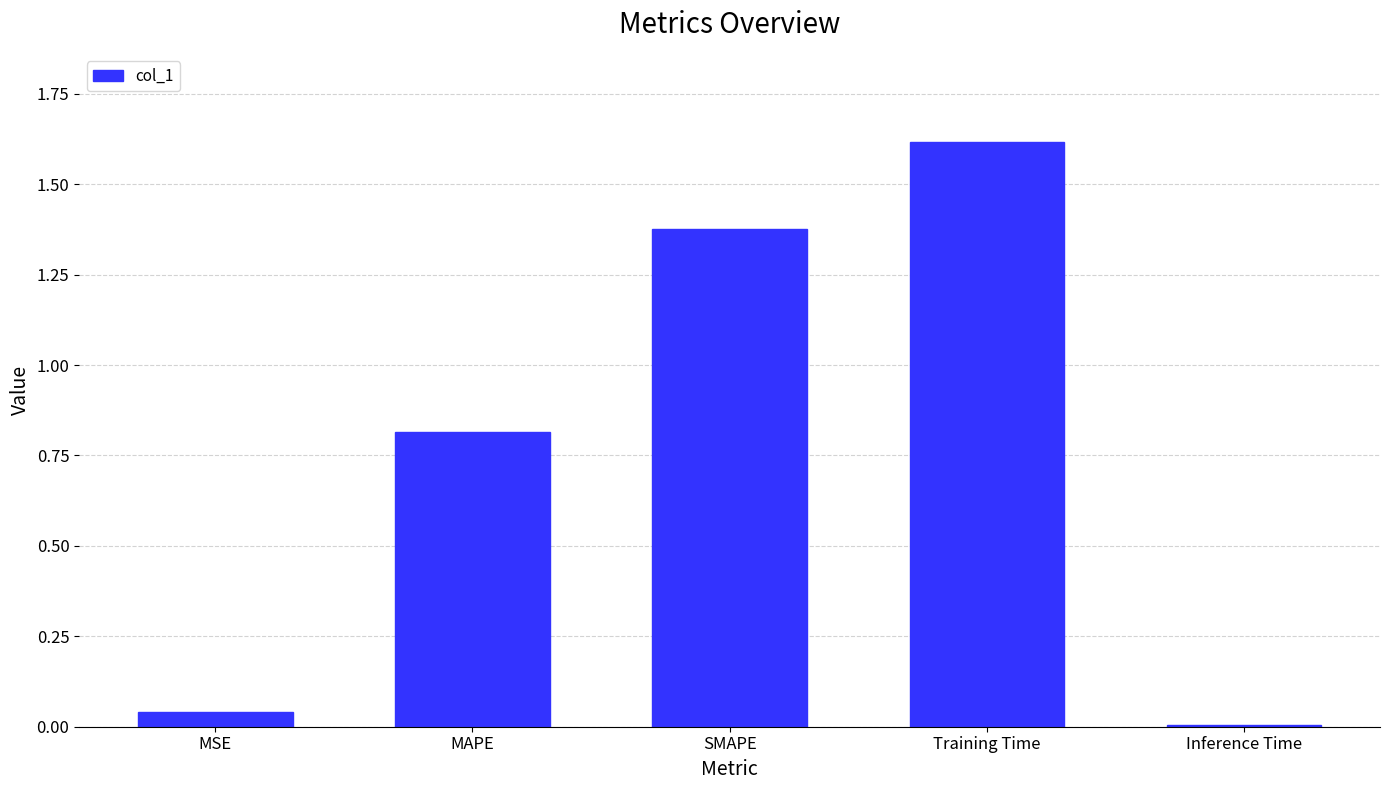

Count the number of data series in this chart.

1